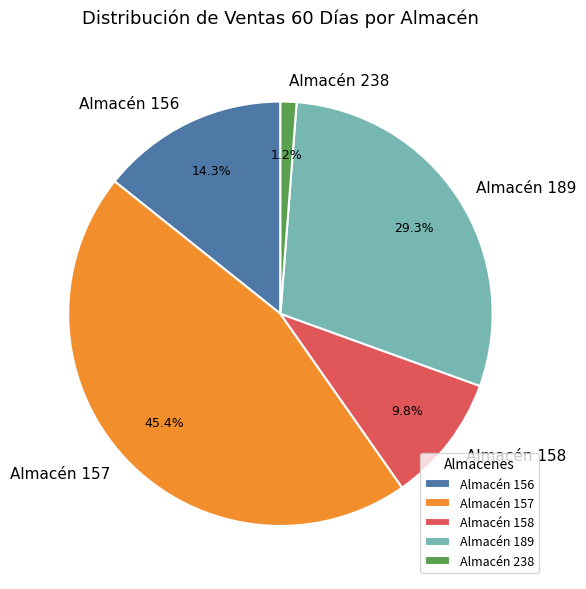

Which category has the biggest portion of the pie?

Almacén 157